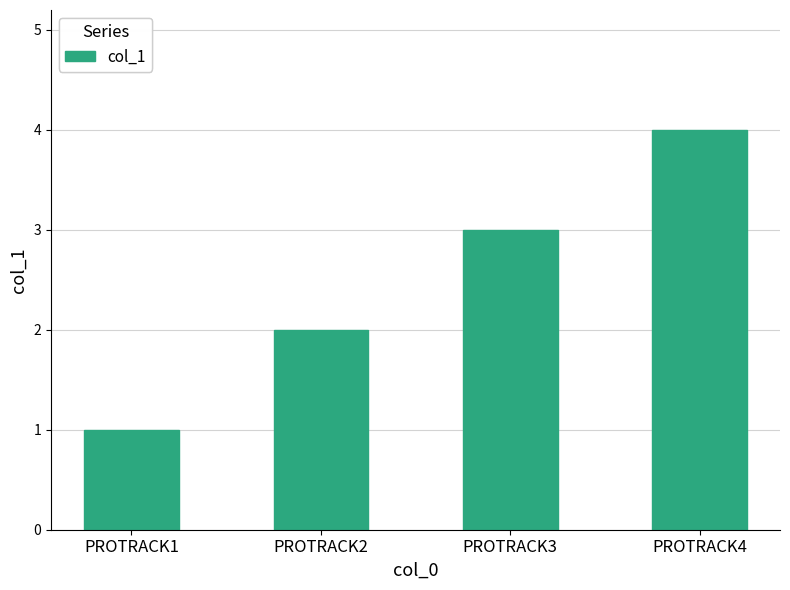

Which category has the highest value across all series?

PROTRACK4